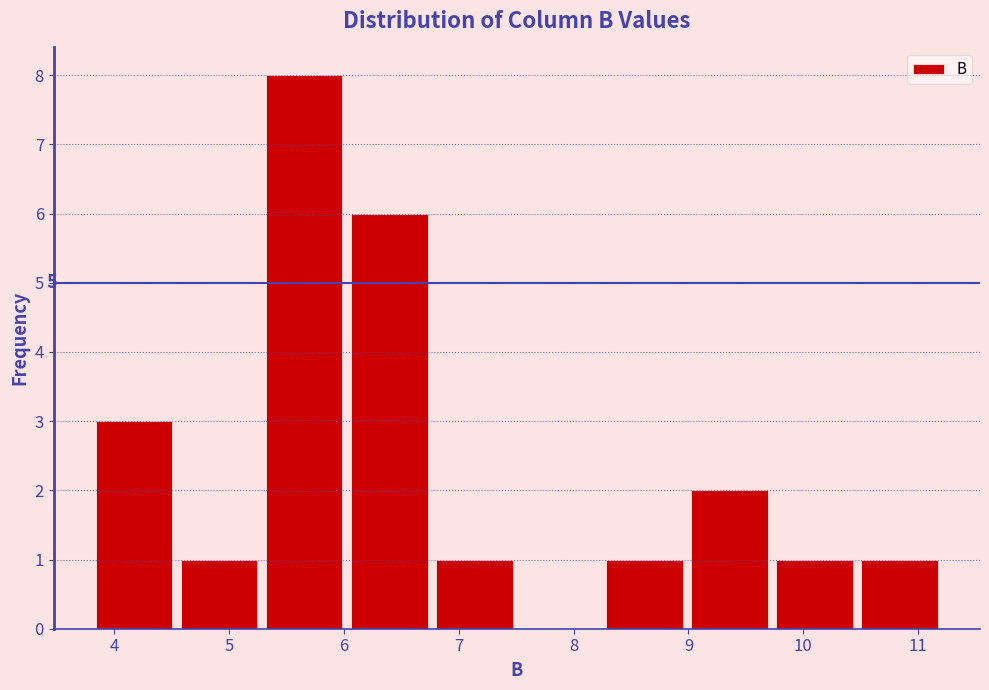

Over which range of the x-axis is the bar tallest?

5.3 to 6.0